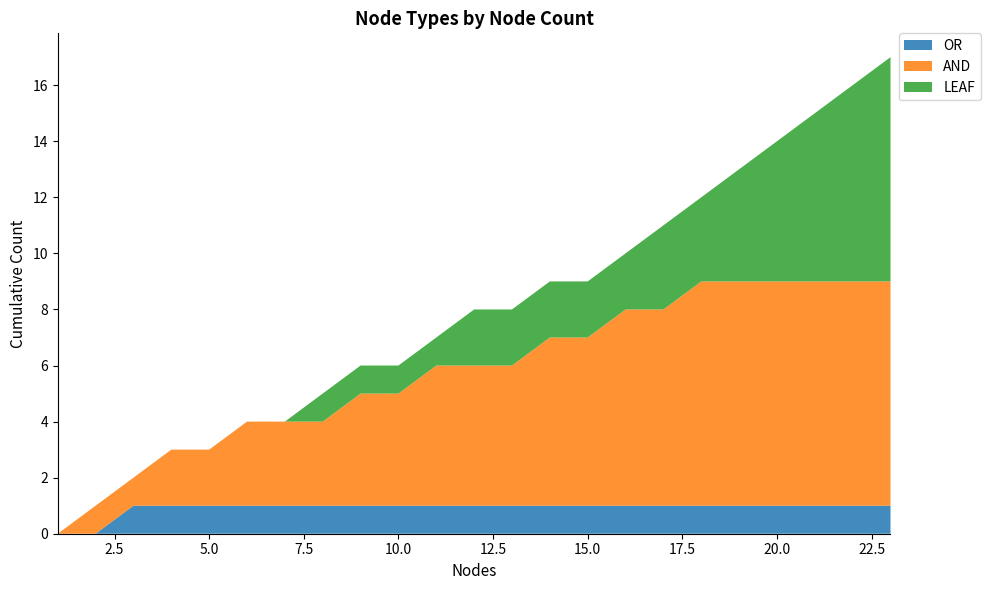

Reading right to left, extract all data points from this chart.

OR: 1	1	1	1	1	1	1	1	1	1	1	1	1	1	1	1	1	1	1	1	1	0	0
AND: 8	8	8	8	8	8	7	7	6	6	5	5	5	4	4	3	3	3	2	2	1	1	0
LEAF: 8	7	6	5	4	3	3	2	2	2	2	2	1	1	1	1	0	0	0	0	0	0	0